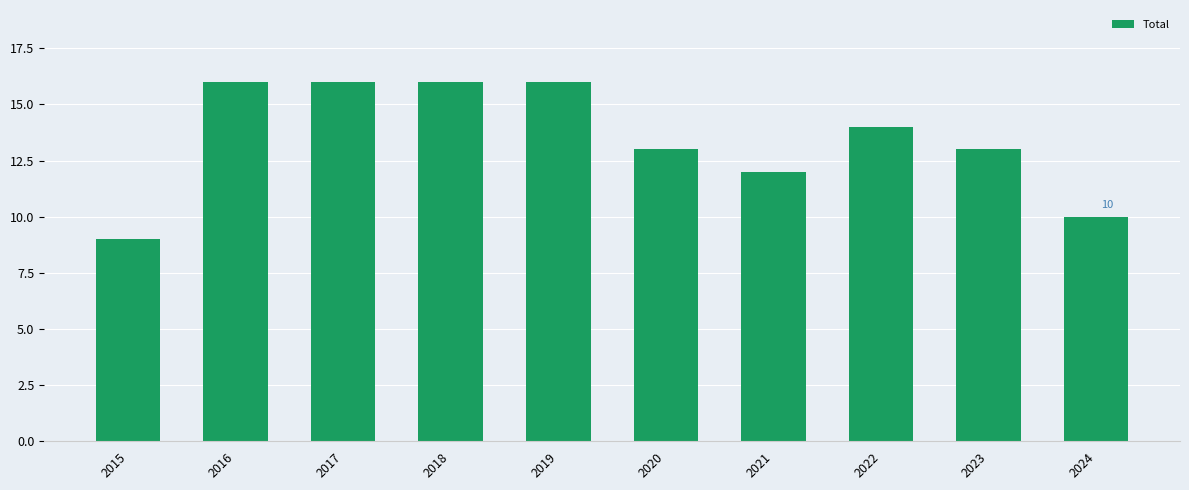

Reading left to right, what are all the values shown in this chart?

2015=9	2016=16	2017=16	2018=16	2019=16	2020=13	2021=12	2022=14	2023=13	2024=10